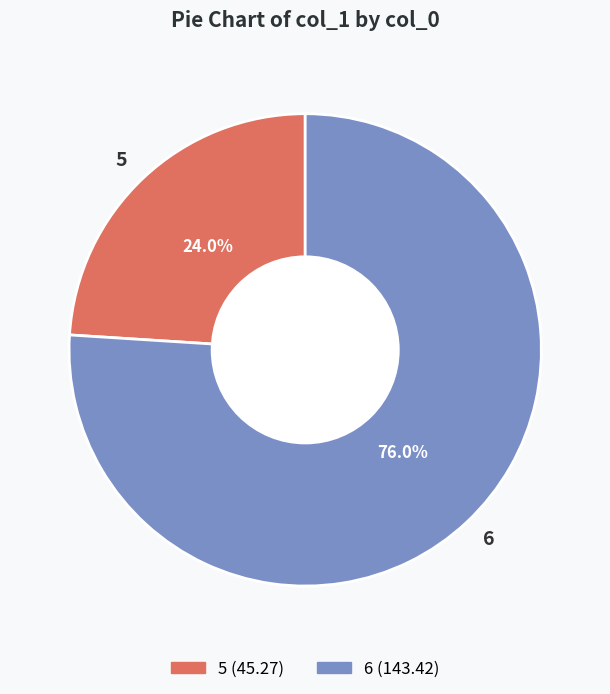

Between 5 and 6, which is larger?

6